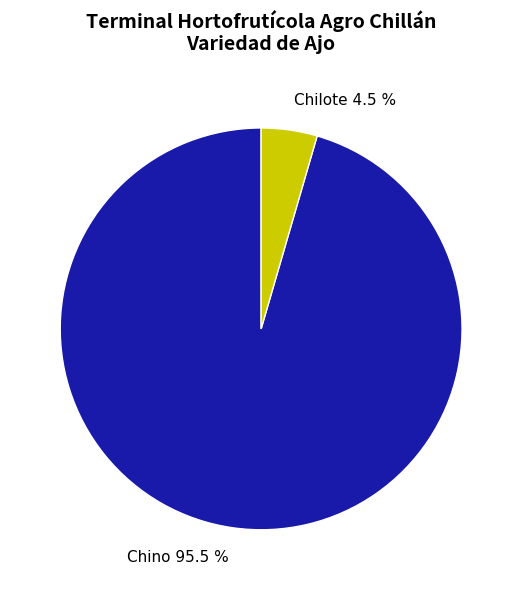

Rank the categories by value from highest to lowest.

Chino 95.5 %, Chilote 4.5 %